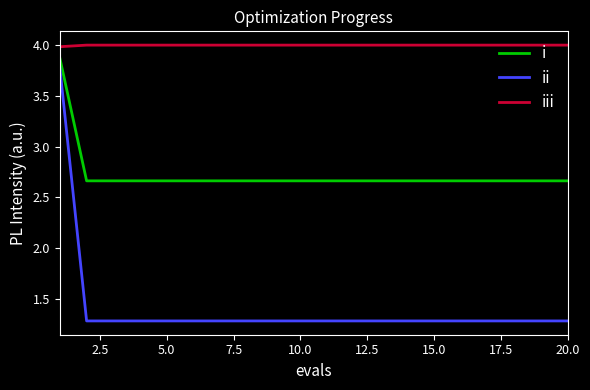

What is the minimum value for iii?

4.0